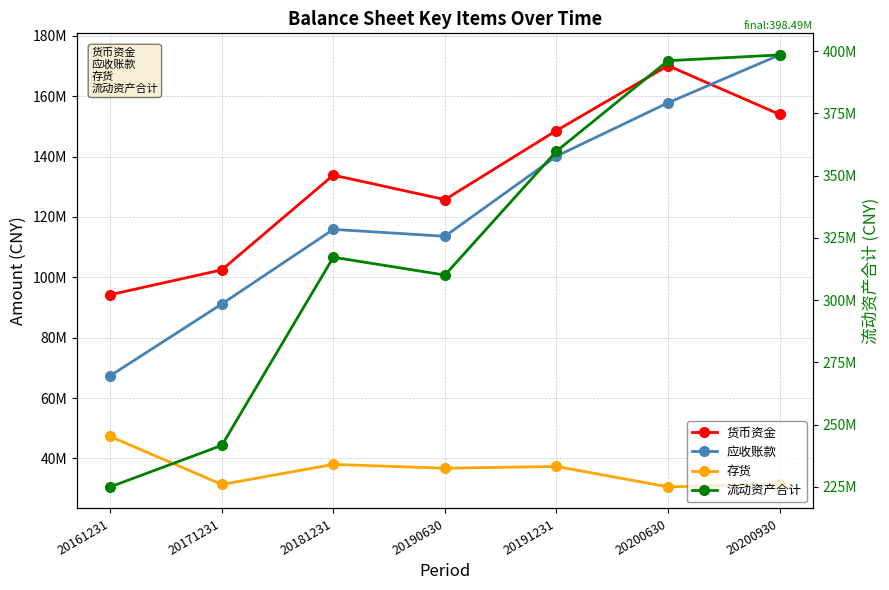

At which label does 存货 first exceed 36731592?

20161231